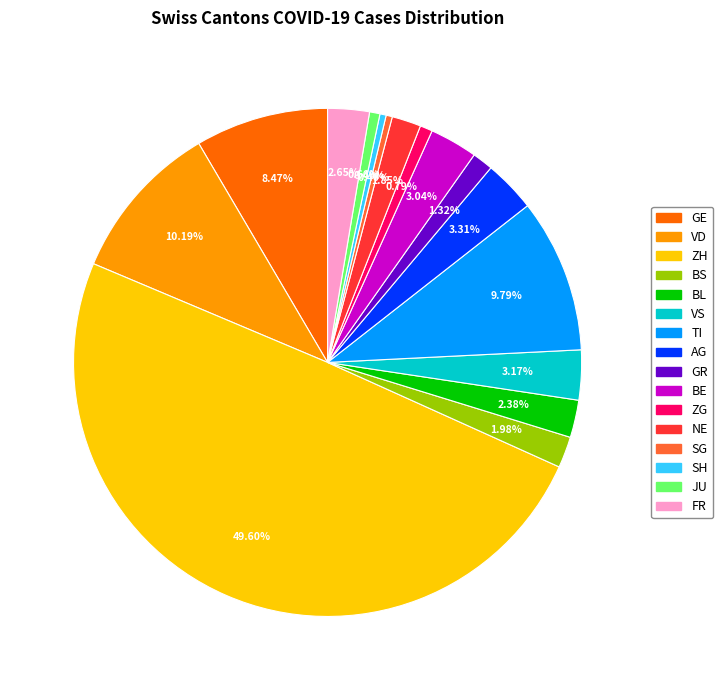

Between AG and SG, which is larger?

AG